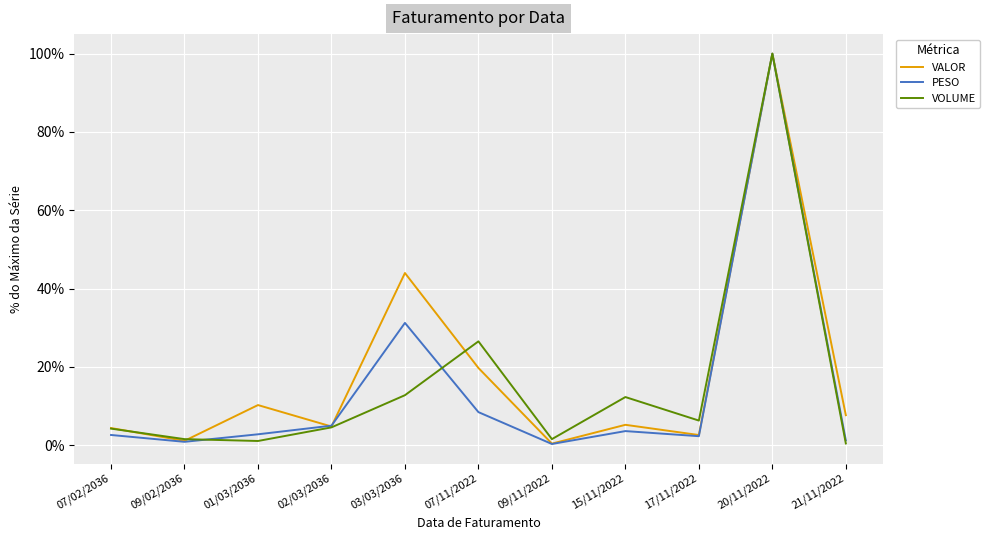

Rank the series at 09/11/2022 from lowest to highest value.

PESO, VALOR, VOLUME